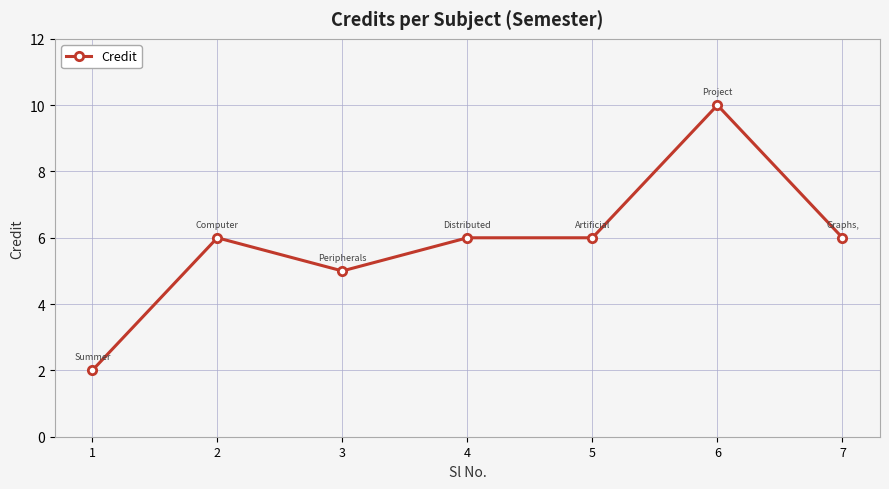

Reading left to right, extract all data points from this chart.

1=2	2=6	3=5	4=6	5=6	6=10	7=6